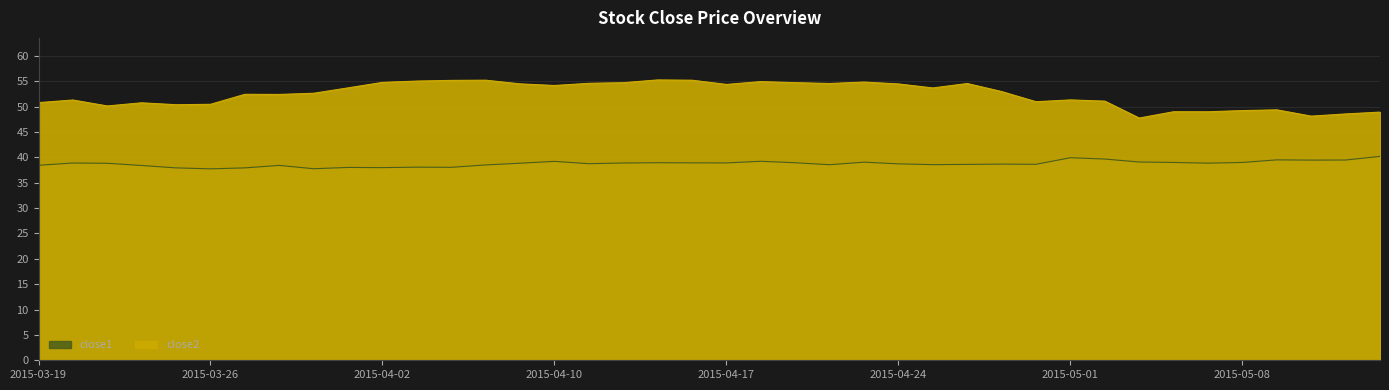

True or false: close1 has a value of 53.4 at 2015-05-01.

False